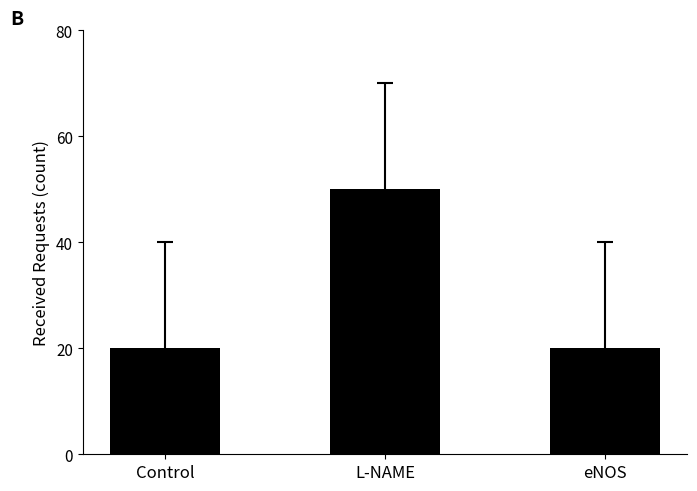

What is the sum of all values?

90